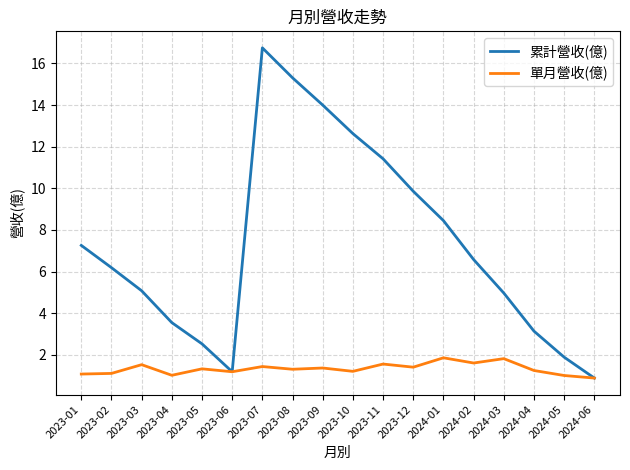

Is this an area chart (filled region under the line)?

No